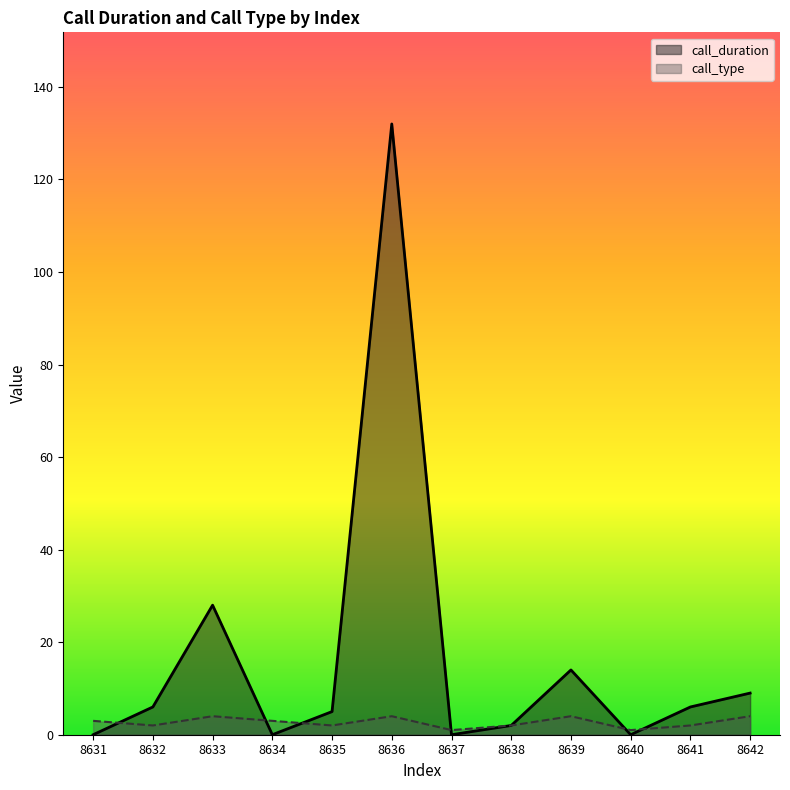

How many values in the call_duration series exceed 6?

4